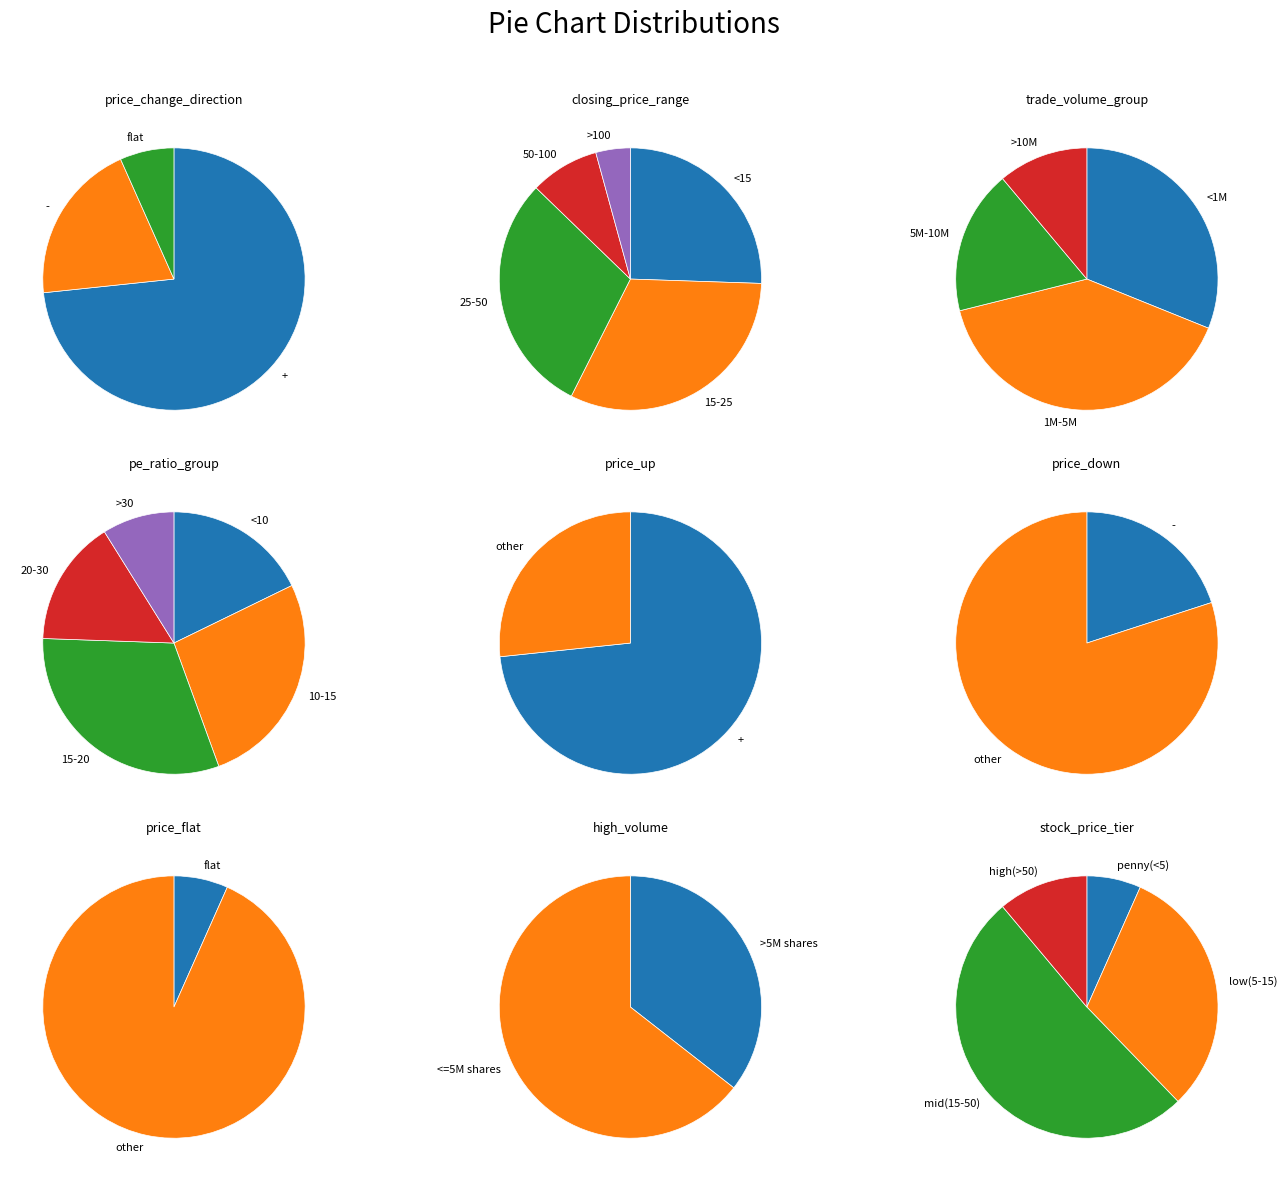

Does + represent more than half of the total?

Yes